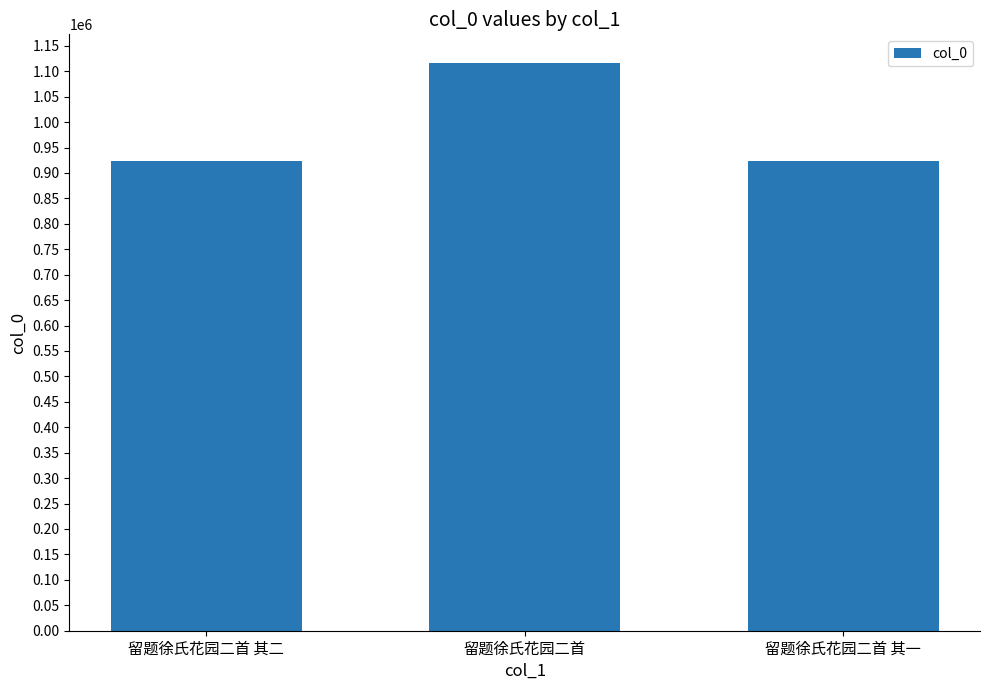

At which label is the value closest to 1019642?

留题徐氏花园二首 其二